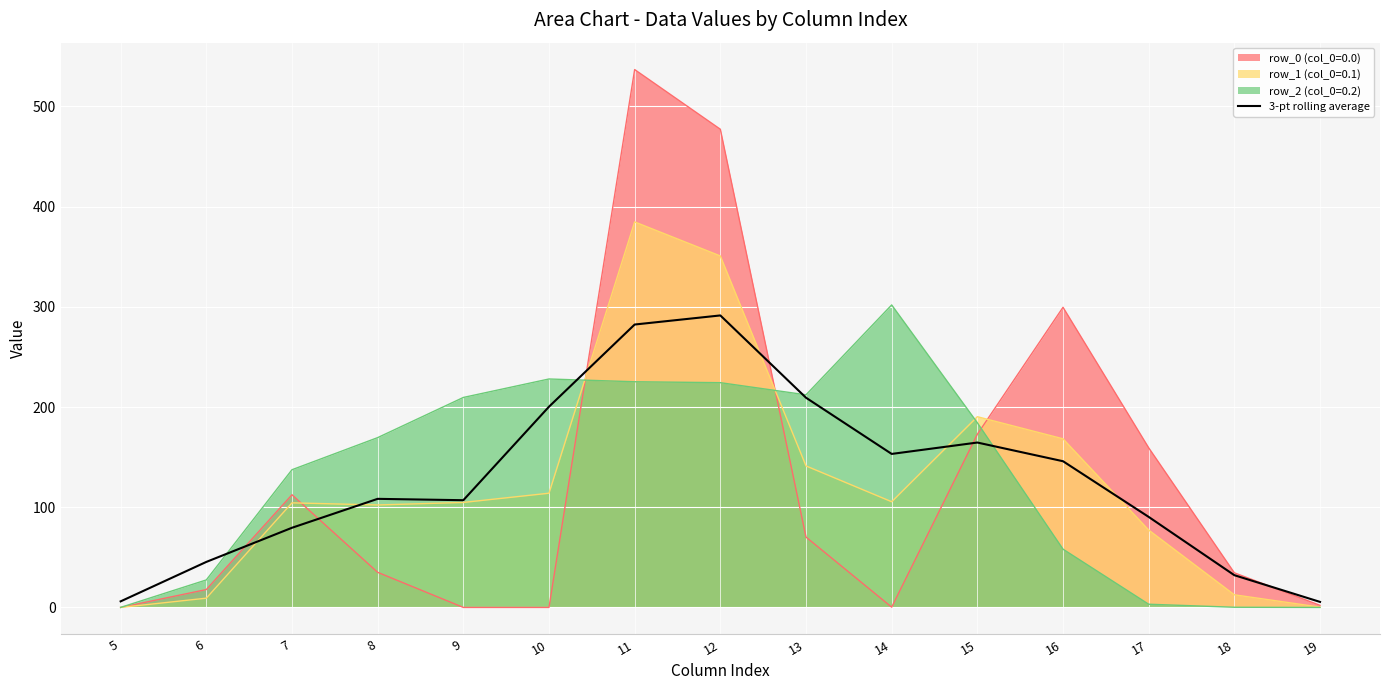

How many points are higher than both their immediate neighbors (excluding endpoints)?

3